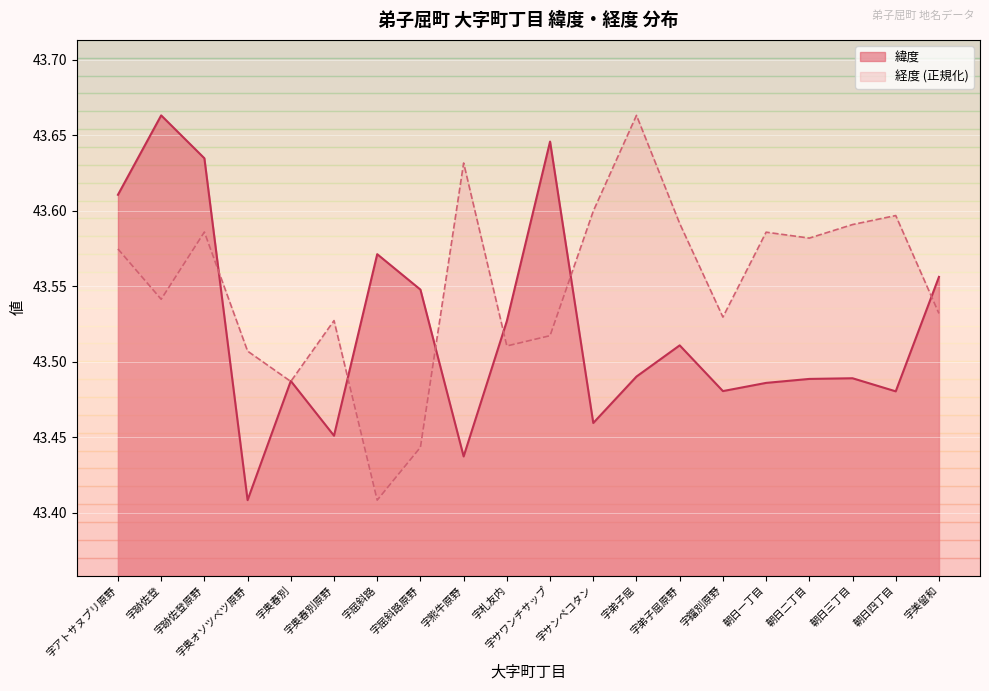

True or false: 緯度 has a value of 43.5 at 字札友内.

True